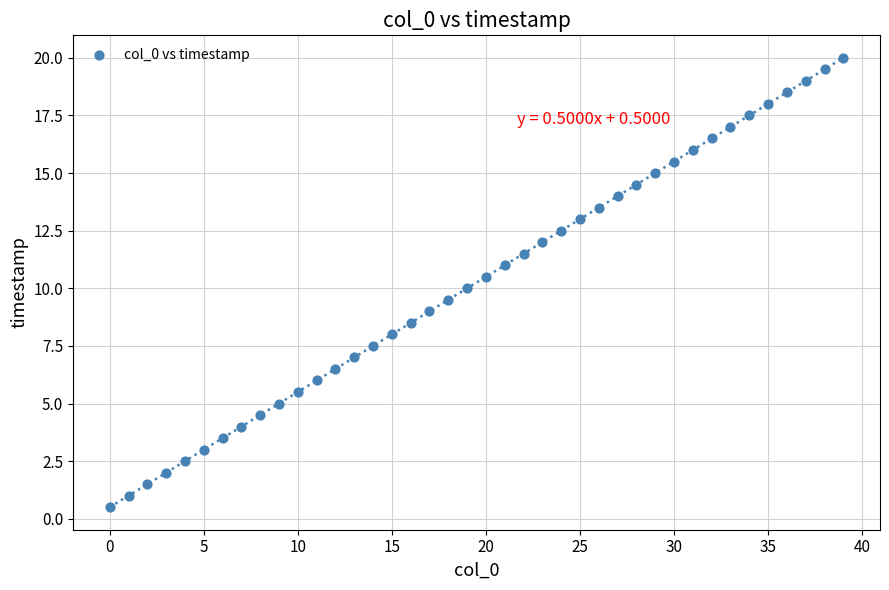

What is the range of Y values (max minus min)?

19.5